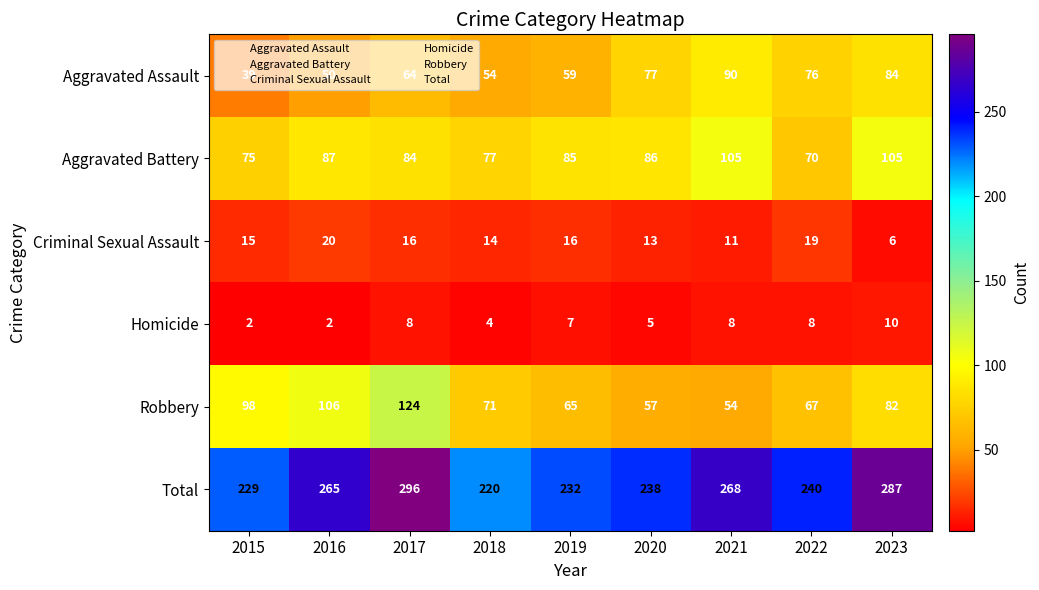

True or false: Total has a value of 229 at 2015.

True